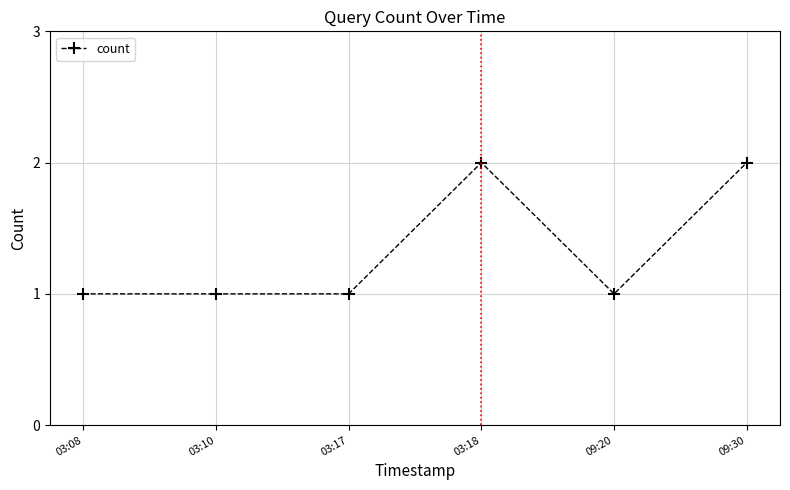

Reading left to right, extract all data points from this chart.

03:08=1	03:10=1	03:17=1	03:18=2	09:20=1	09:30=2